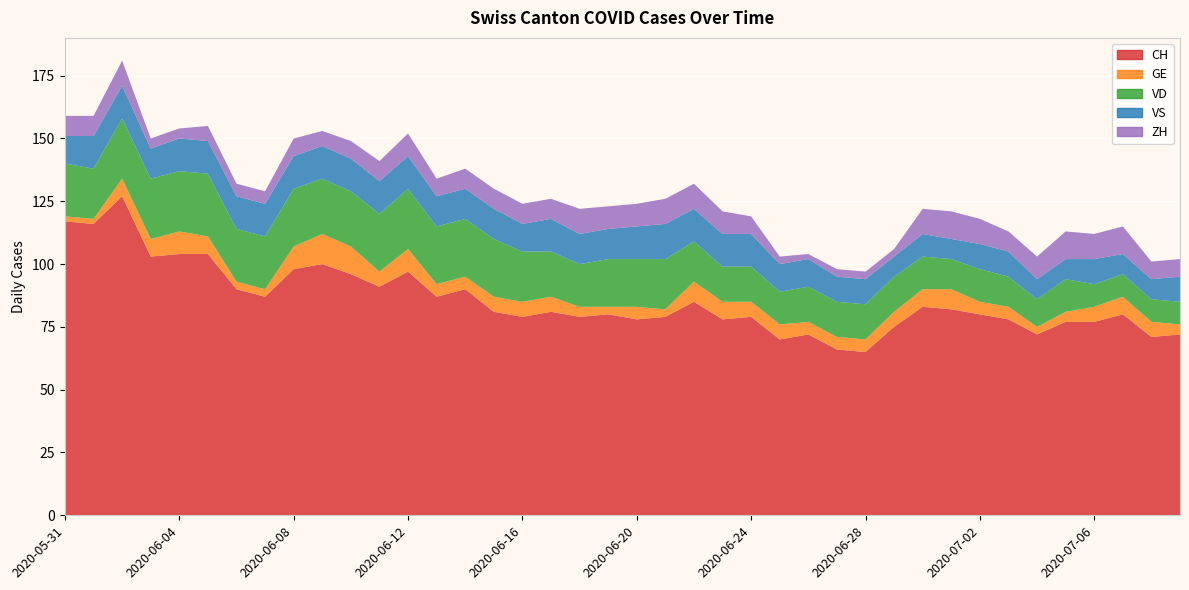

Reading left to right, list all the values displayed in this chart.

CH: 117	116	127	103	104	104	90	87	98	100	96	91	97	87	90	81	79	81	79	80	78	79	85	78	79	70	72	66	65	75	83	82	80	78	72	77	77	80	71	72
GE: 2	2	7	7	9	7	3	3	9	12	11	6	9	5	5	6	6	6	4	3	5	3	8	7	6	6	5	5	5	6	7	8	5	5	3	4	6	7	6	4
VD: 21	20	24	24	24	25	21	21	23	22	22	23	24	23	23	23	20	18	17	19	19	20	16	14	14	13	14	14	14	14	13	12	13	12	11	13	9	9	9	9
VS: 11	13	13	12	13	13	13	13	13	13	13	13	13	12	12	12	11	13	12	12	13	14	13	13	13	11	11	10	10	8	9	8	10	10	8	8	10	8	8	10
ZH: 8	8	10	4	4	6	5	5	7	6	7	8	9	7	8	8	8	8	10	9	9	10	10	9	7	3	2	3	3	3	10	11	10	8	9	11	10	11	7	7